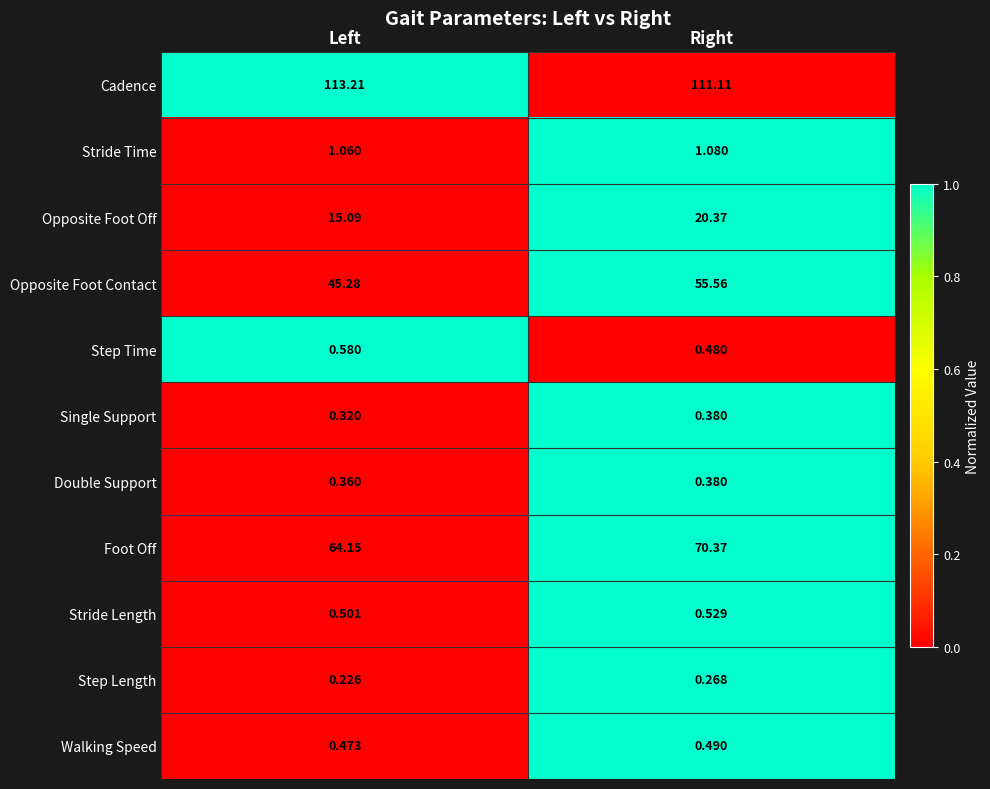

Which series changed the most between Left and Right?

Opposite Foot Contact